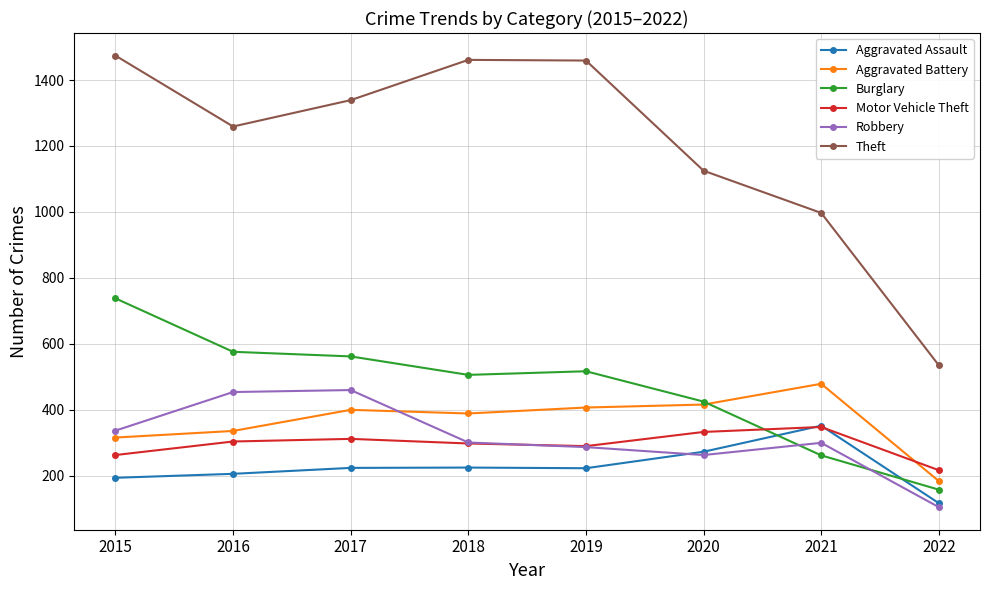

How many intersections are there between Aggravated Assault and Motor Vehicle Theft?

2